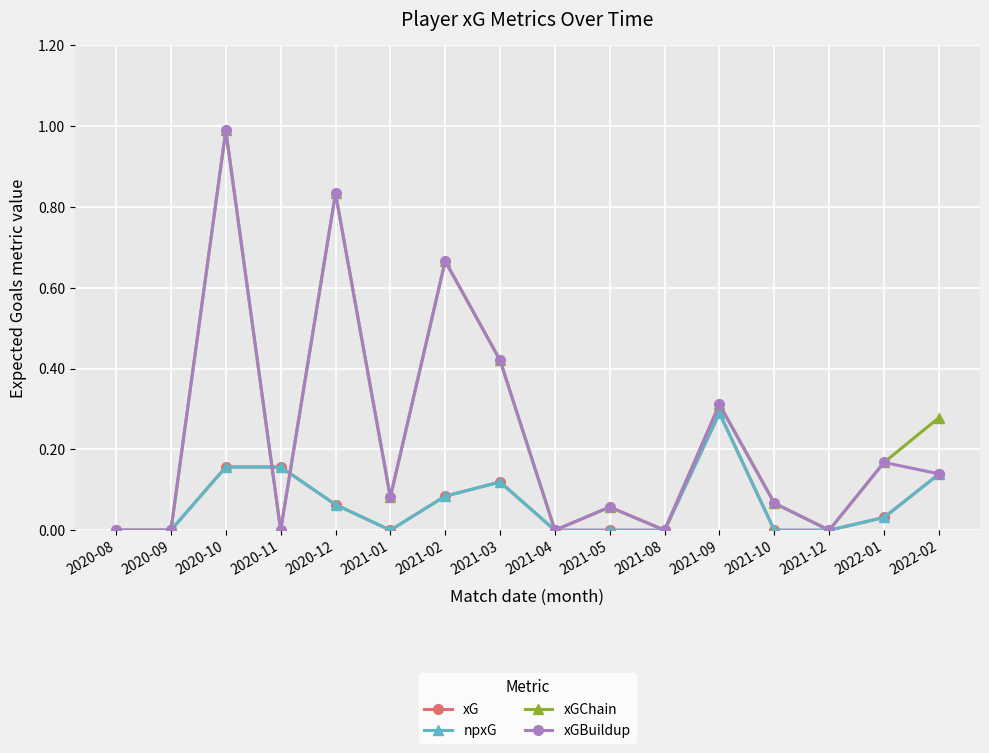

Where is the first local minimum for xGBuildup?

2020-11